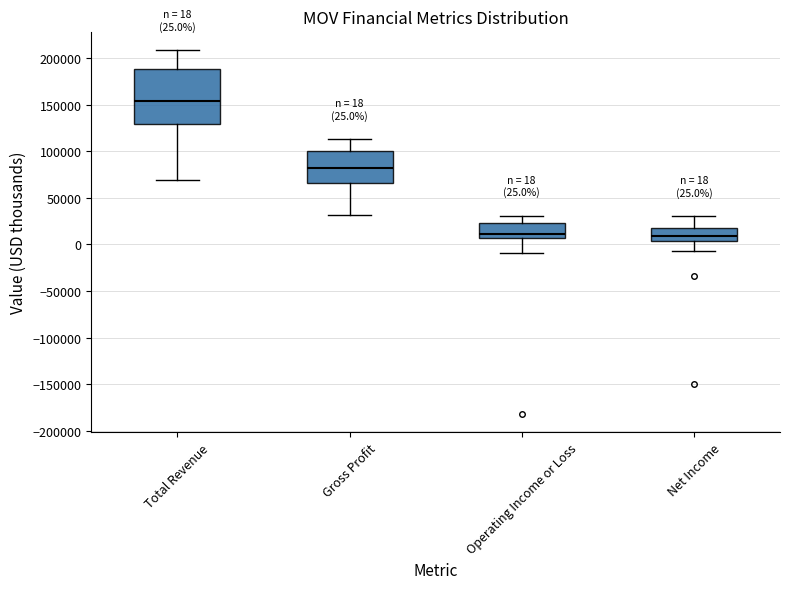

Which box is the tallest, from its lower edge to its upper edge?

Total Revenue